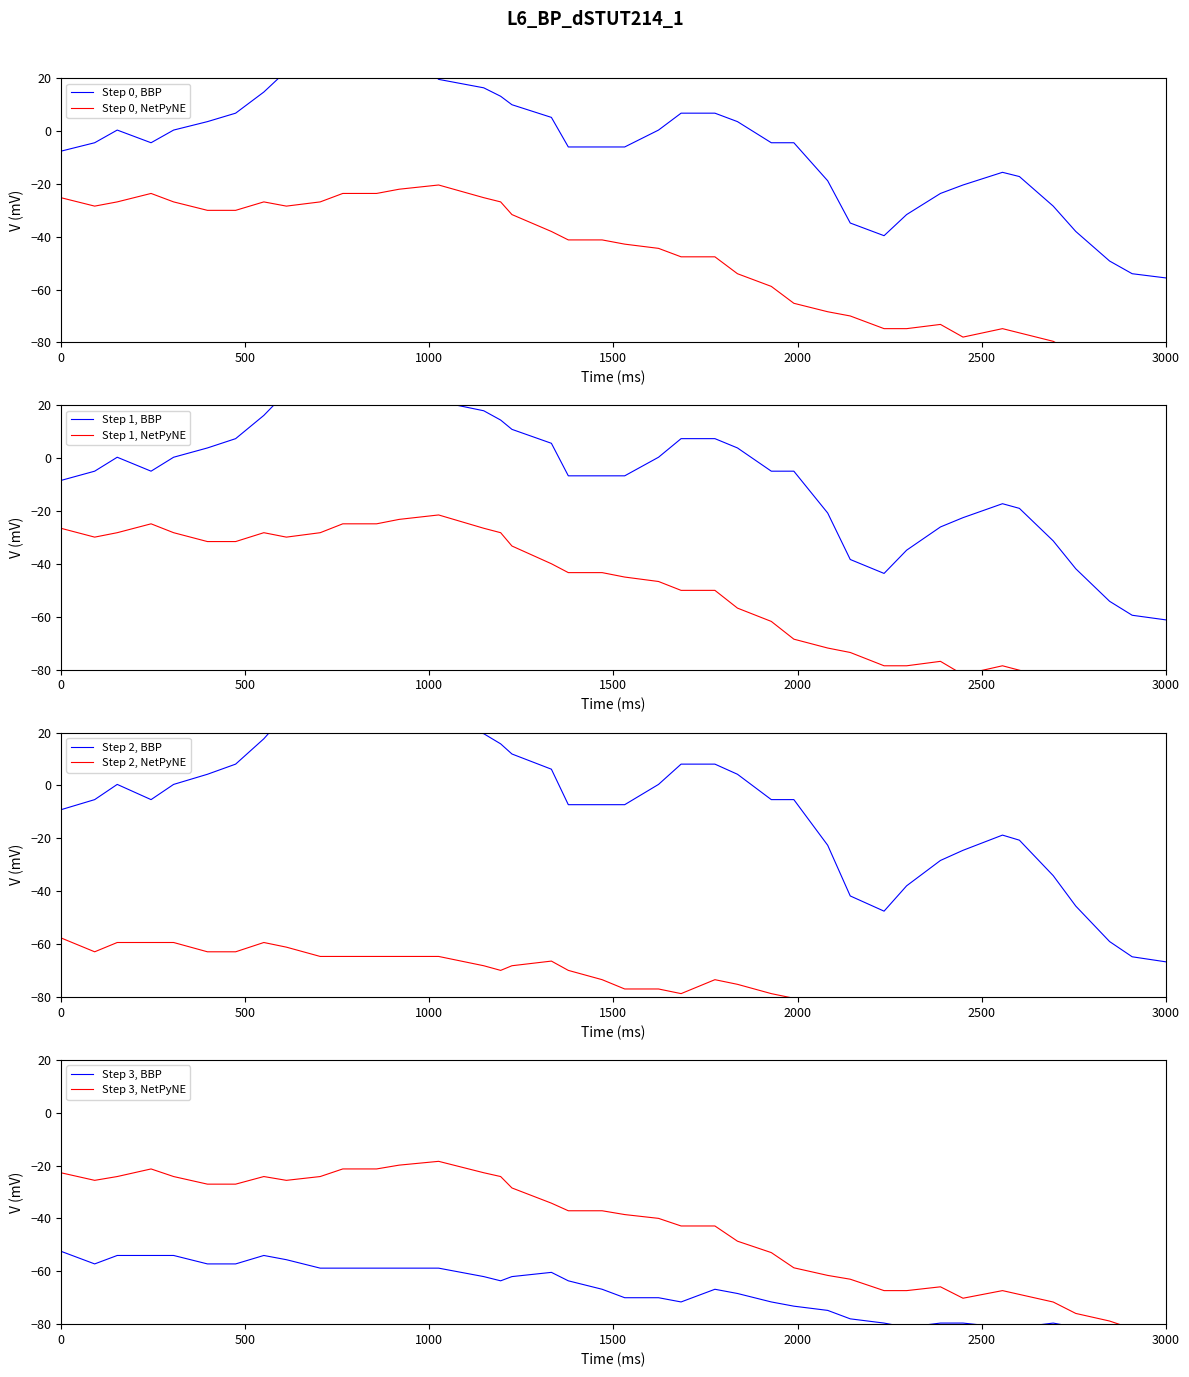

What is the smallest value displayed?

-92.8